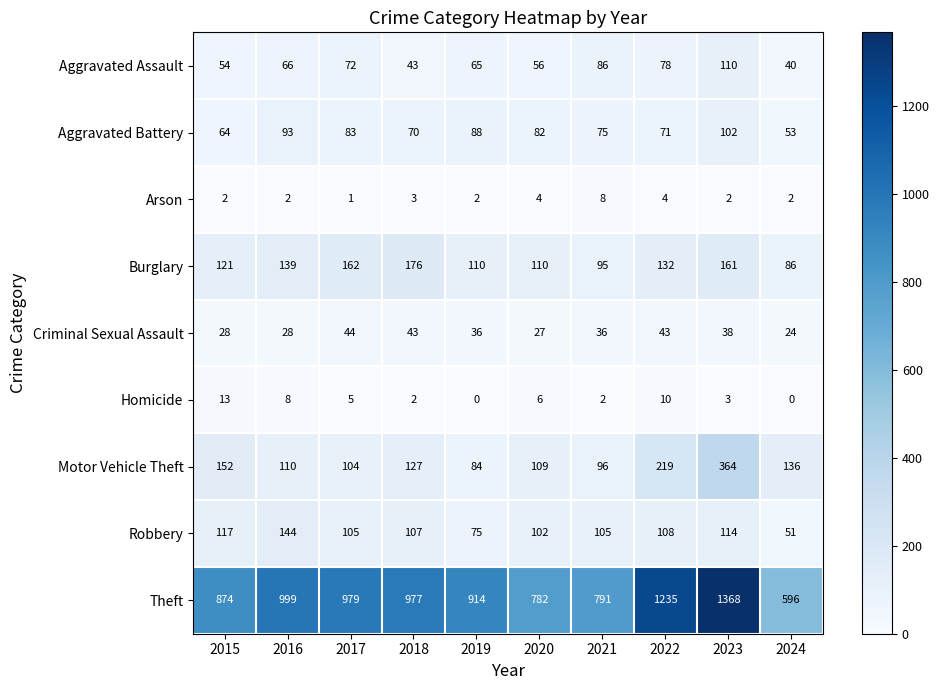

At 2022, list the series in order from largest to smallest.

Theft, Motor Vehicle Theft, Burglary, Robbery, Aggravated Assault, Aggravated Battery, Criminal Sexual Assault, Homicide, Arson